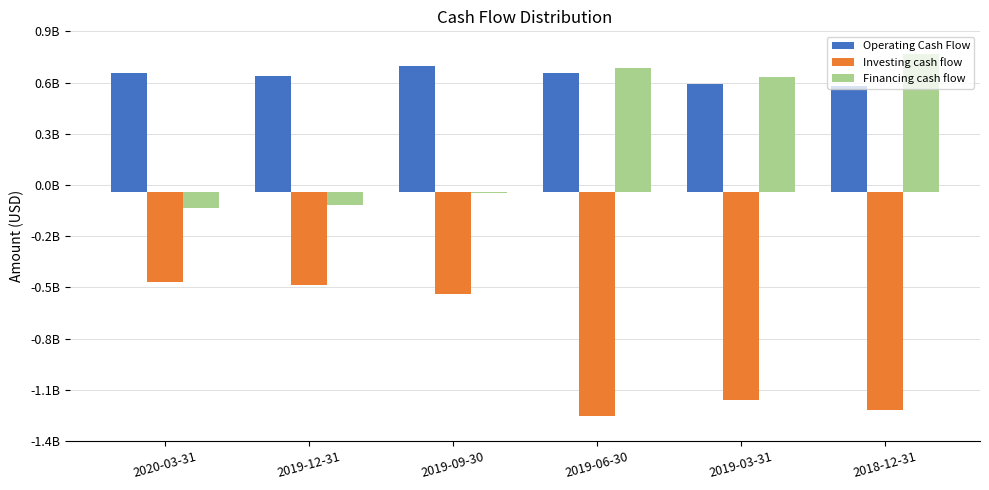

Are the bars horizontal?

No